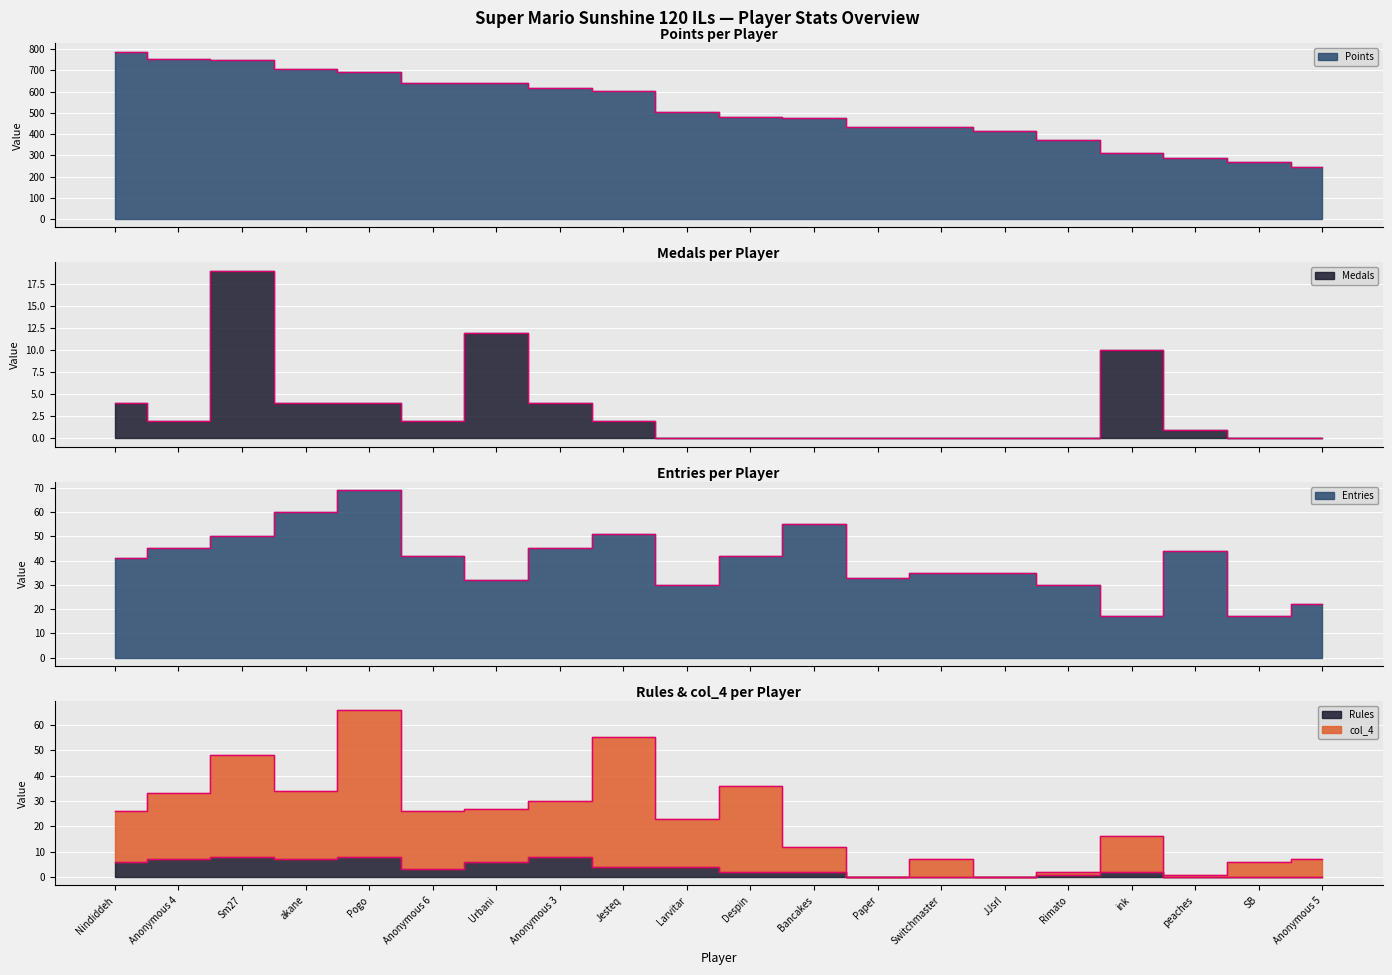

Which series has the largest total across all categories?

Points